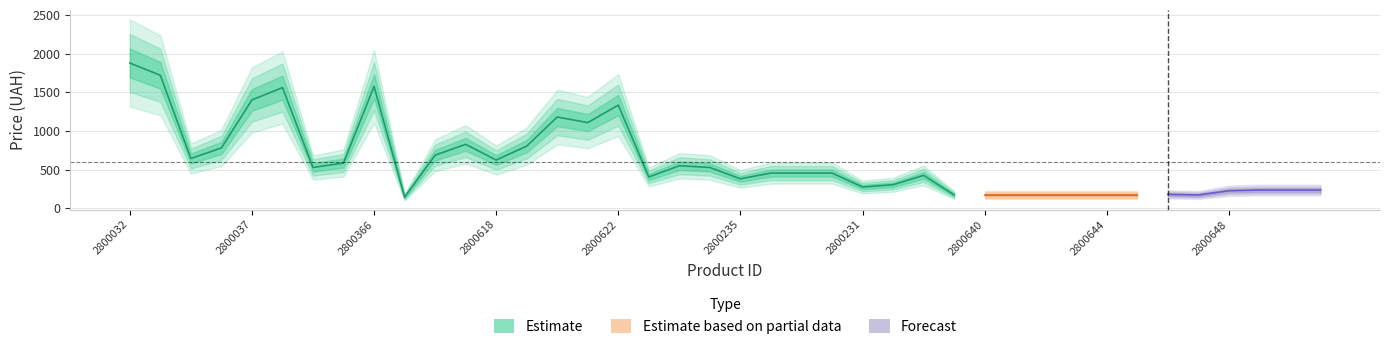

Reading right to left, extract all data points from this chart.

2800651=235.6	2800650=235.6	2800649=235.6	2800648=226.2	2800647=171.6	2800646=179.4	2800645=172.4	2800644=172.4	2800643=172.4	2800642=172.4	2800641=172.4	2800640=172.4	2800639=172.4	2800234=425.1	2800233=304.2	2800231=274.9	2800230=455.5	2800229=455.5	2800228=455.5	2800235=380.6	2800226=527.7	2800625=549.9	2800624=404.4	2800622=1333.8	2800621=1107.6	2800620=1179.8	2800619=803.4	2800618=624.0	2800617=826.8	2800616=686.4	2800427=144.3	2800366=1576.0	2800041=585.0	2800040=527.7	2800039=1560.0	2800037=1400.9	2800035=780.0	2800034=643.5	2800033=1719.1	2800032=1878.2